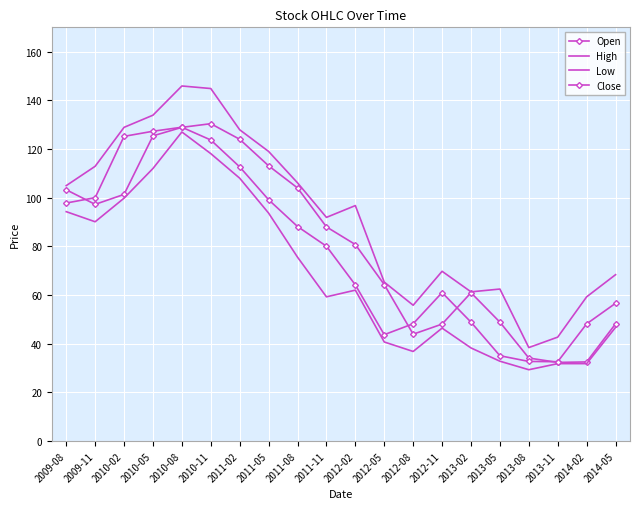

Rank the categories by Close value from lowest to highest.

2013-11, 2013-08, 2013-05, 2012-05, 2014-02, 2012-08, 2013-02, 2014-05, 2012-11, 2012-02, 2011-11, 2011-08, 2009-08, 2011-05, 2009-11, 2011-02, 2010-11, 2010-02, 2010-05, 2010-08